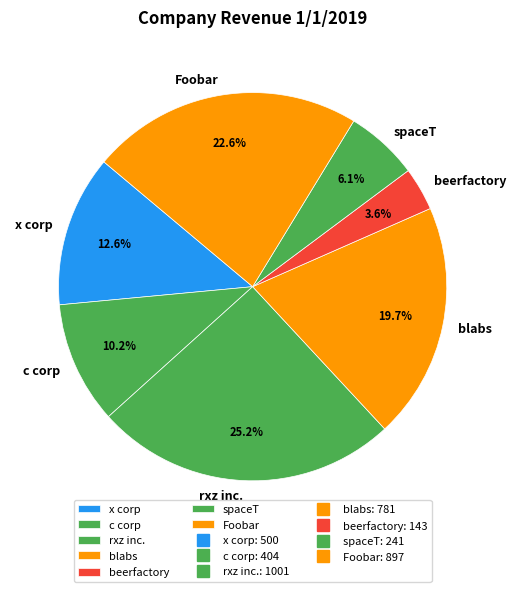

Is it true that spaceT is 18% of the pie?

False